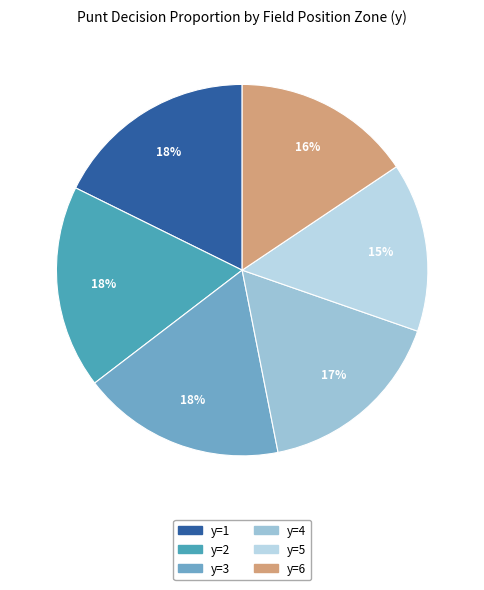

Count the number of slices in the pie.

6